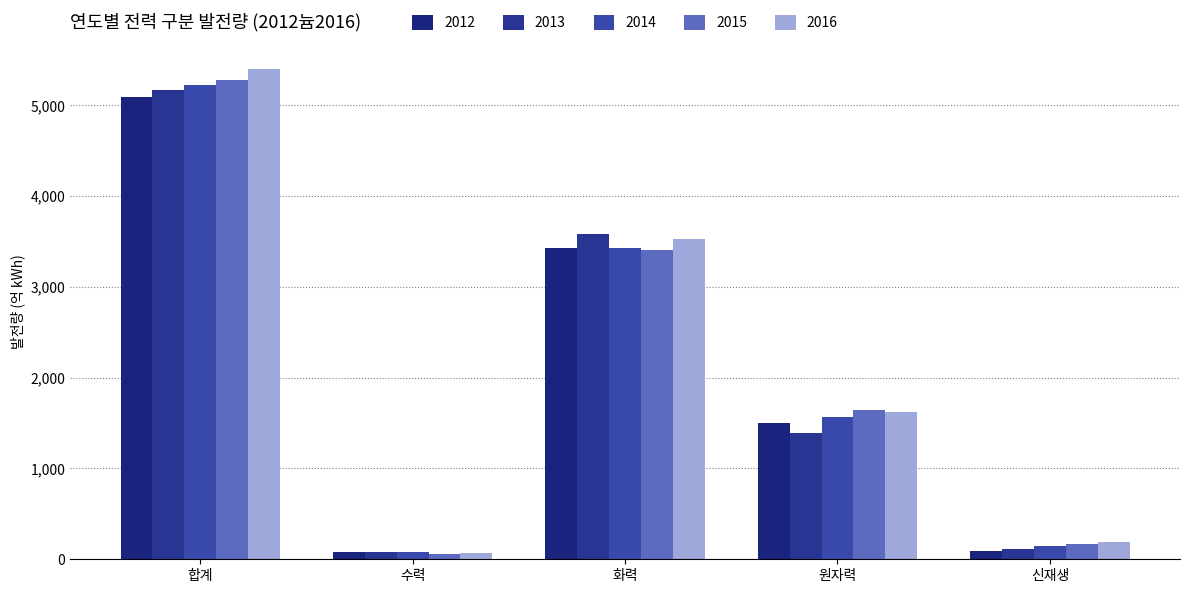

At which category is the sum across all series the highest?

합계